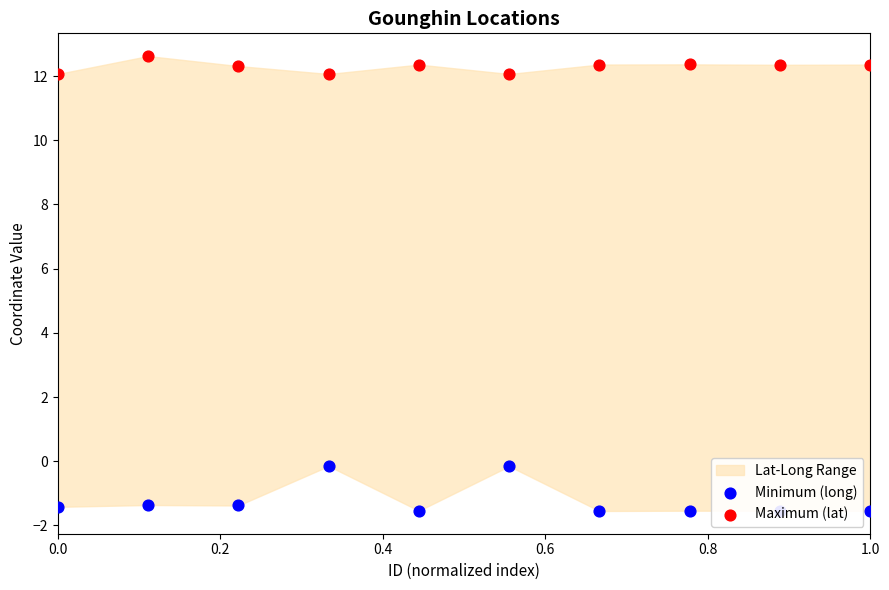

Which series has the largest total across all categories?

Maximum (lat)